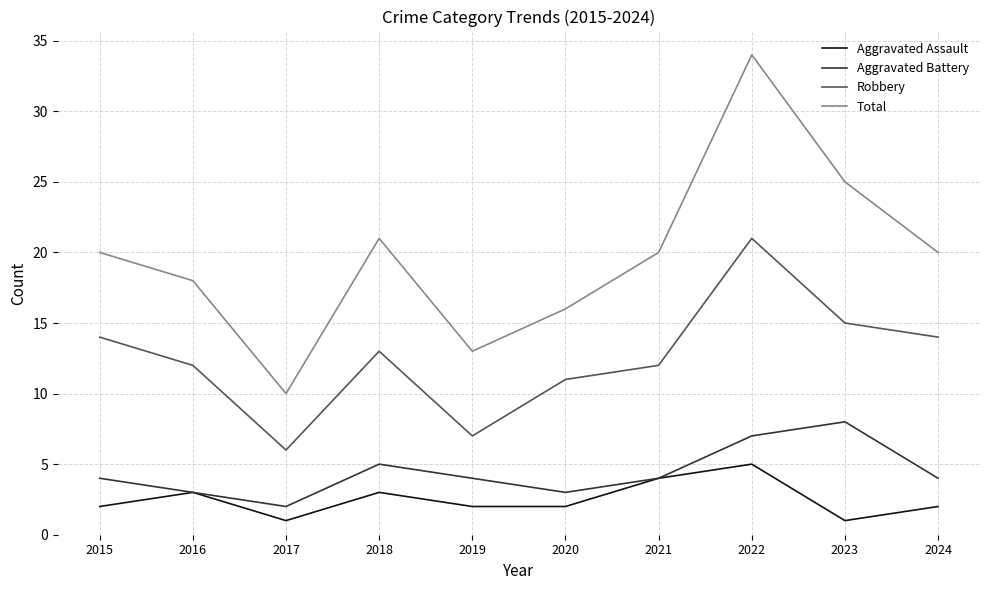

True or false: Robbery and Aggravated Battery cross at least once.

False